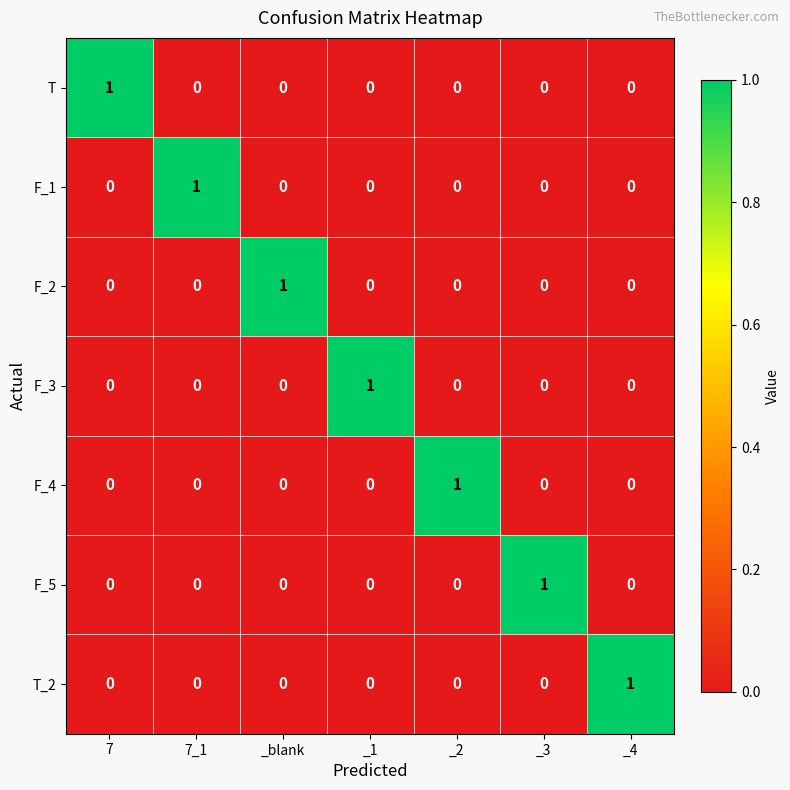

What is the difference between the highest and lowest values at _1?

1